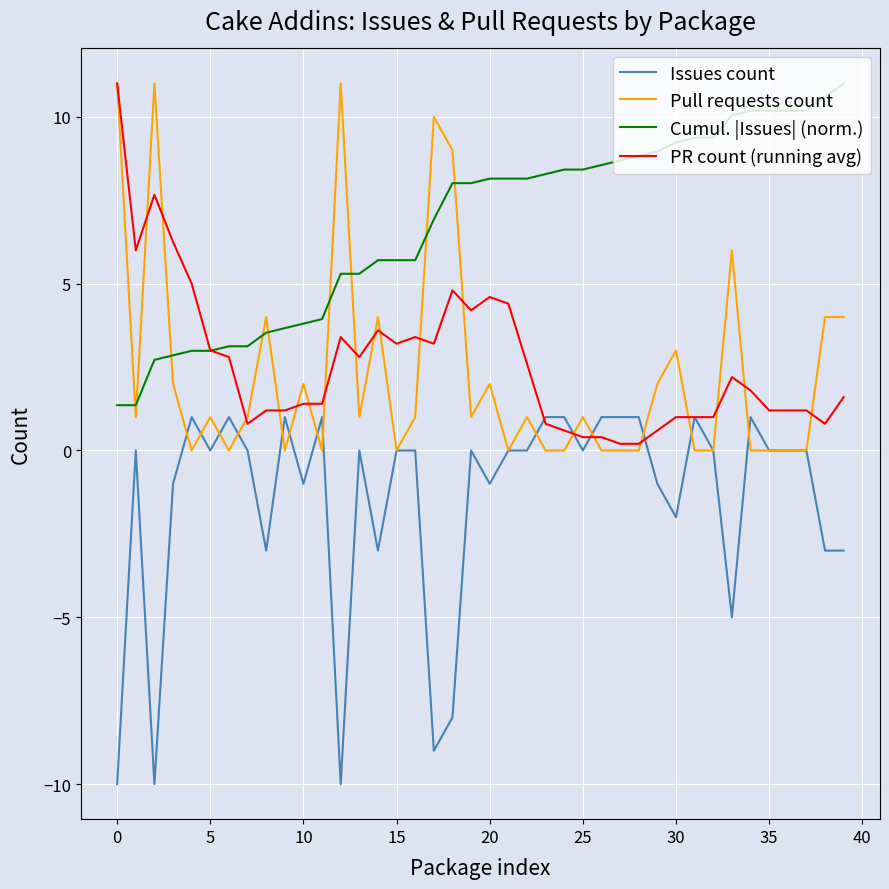

Which series has the largest total across all categories?

Cumul. |Issues| (norm.)